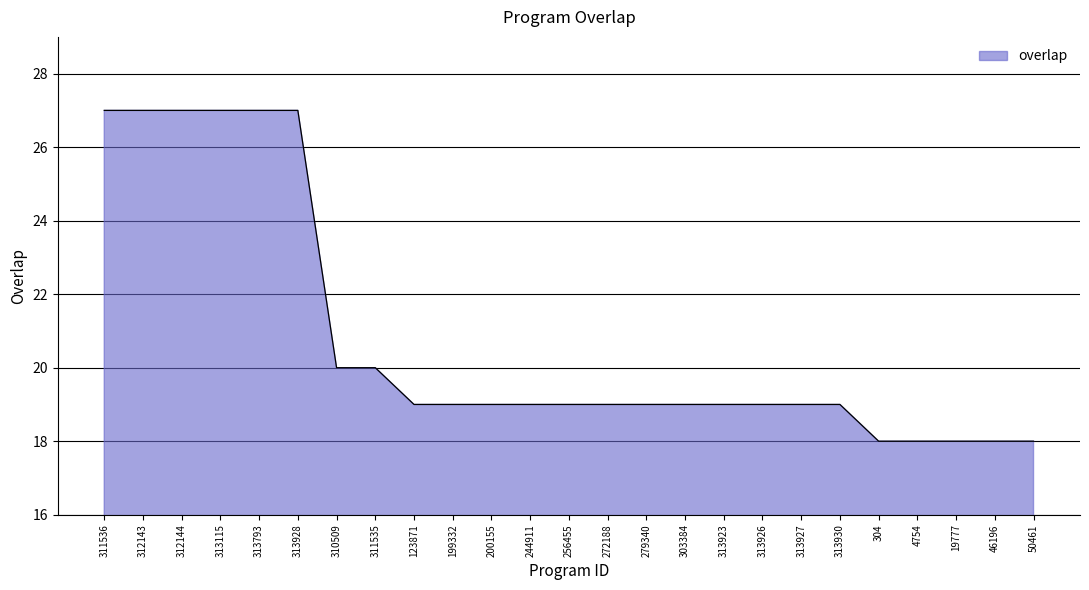

How many lines are shown in the chart?

1